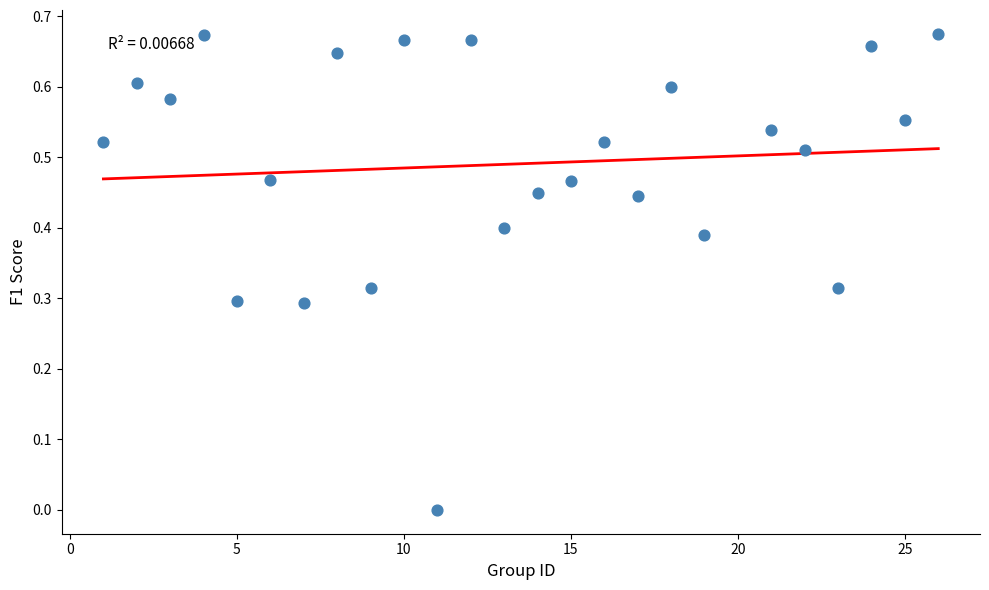

What is the range of X values (max minus min)?

25.0